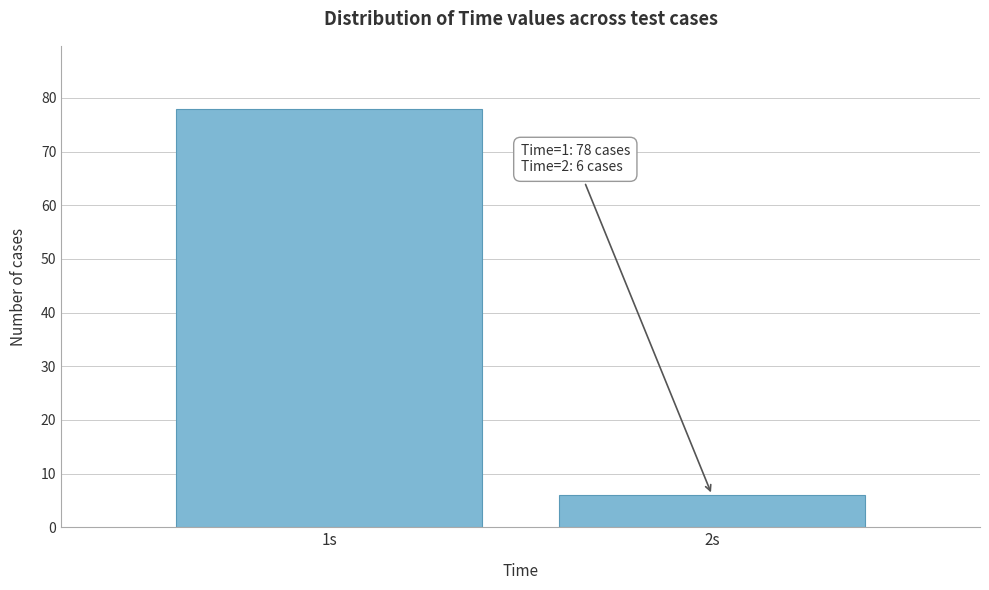

Reading right to left, extract all data points from this chart.

2s=6	1s=78